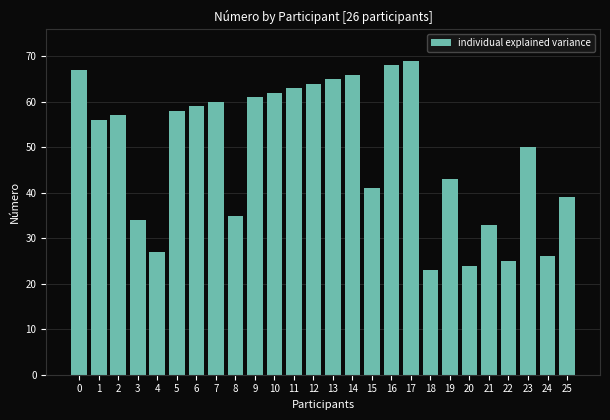

What is the change in value from 13 to 25?

-26